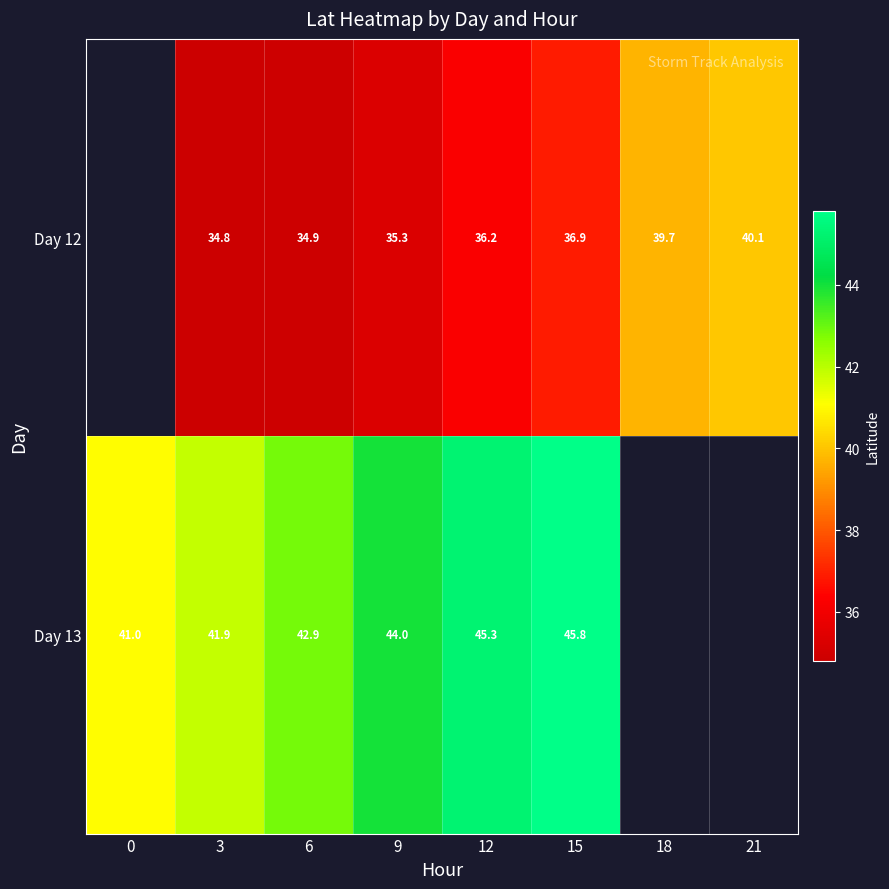

Is the value of Day 13 at 15 greater than the value of Day 12 at 9?

Yes